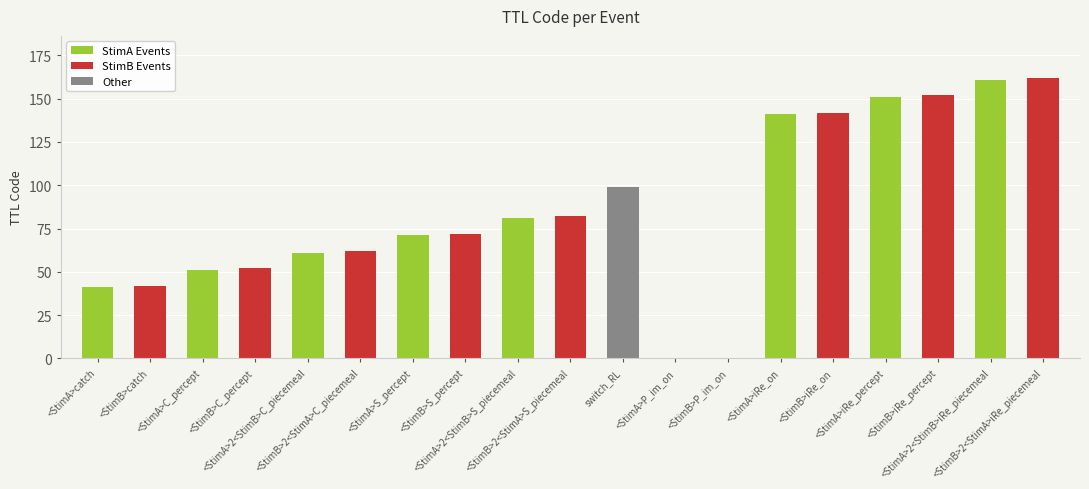

Reading left to right, what are all the values shown in this chart?

41	42	51	52	61	62	71	72	81	82	99	0	0	141	142	151	152	161	162